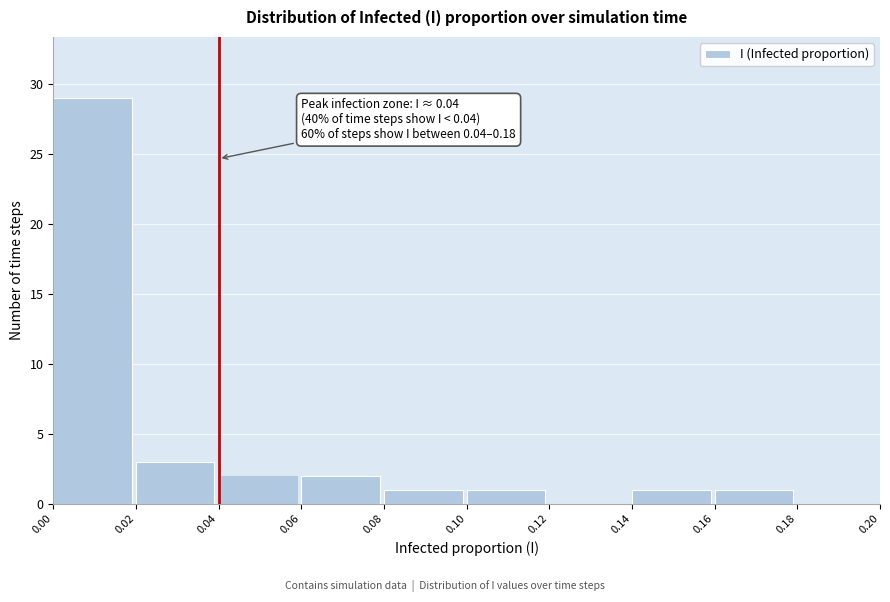

Over which range of the x-axis is the bar tallest?

0.00 to 0.02